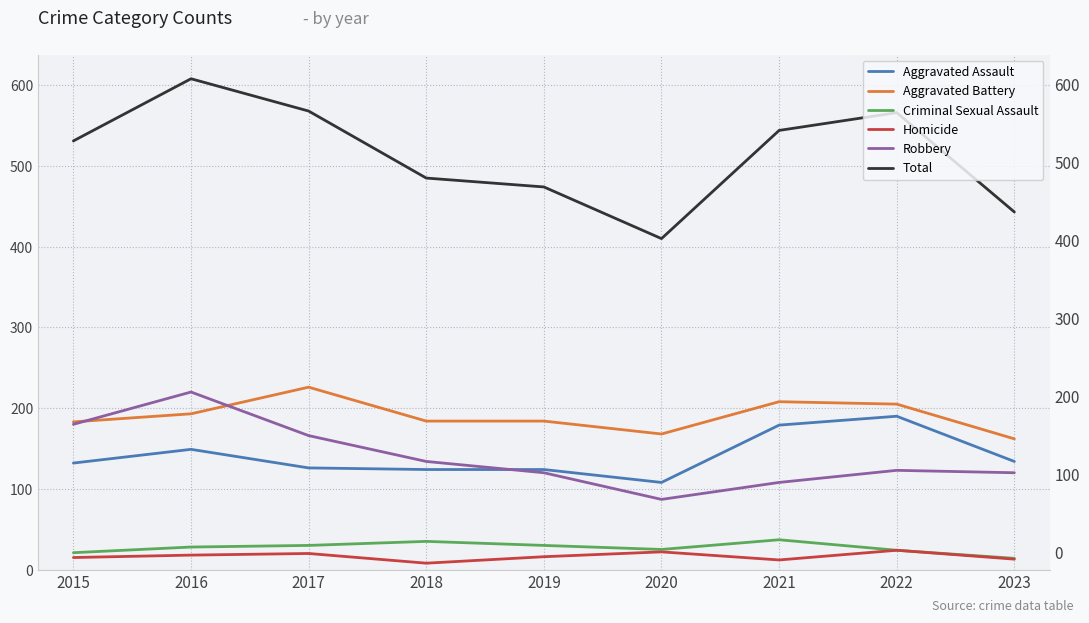

How many data points does each series have?

9